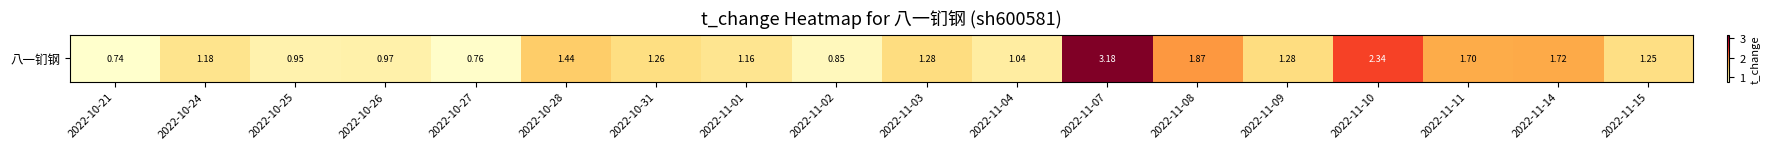

True or false: the data shows 1.9 at 2022-11-08.

True